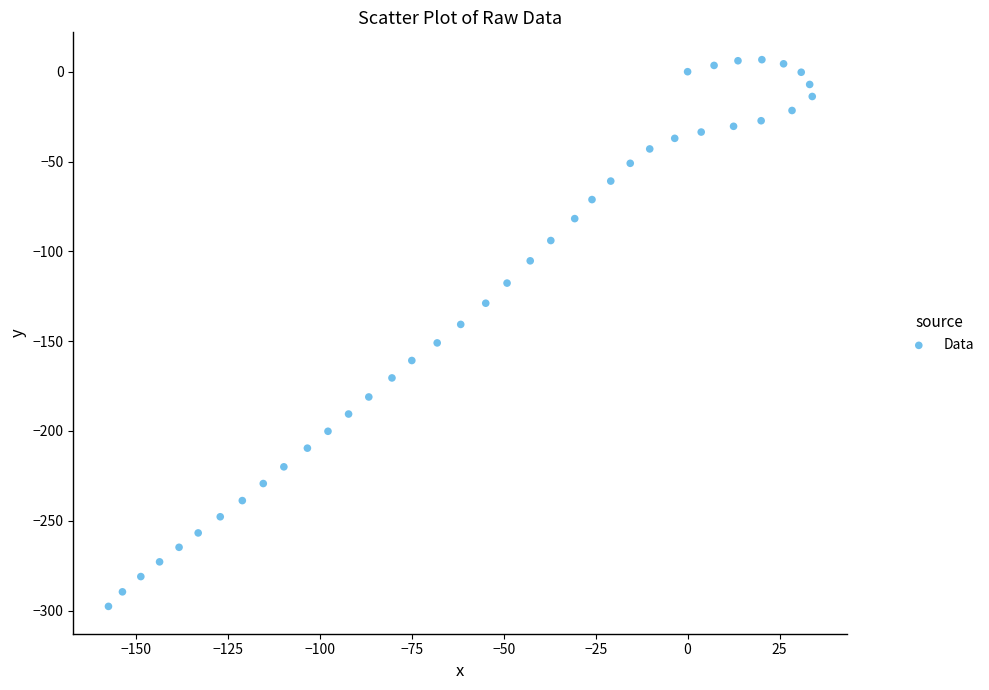

What is the range of Y values (max minus min)?

304.4